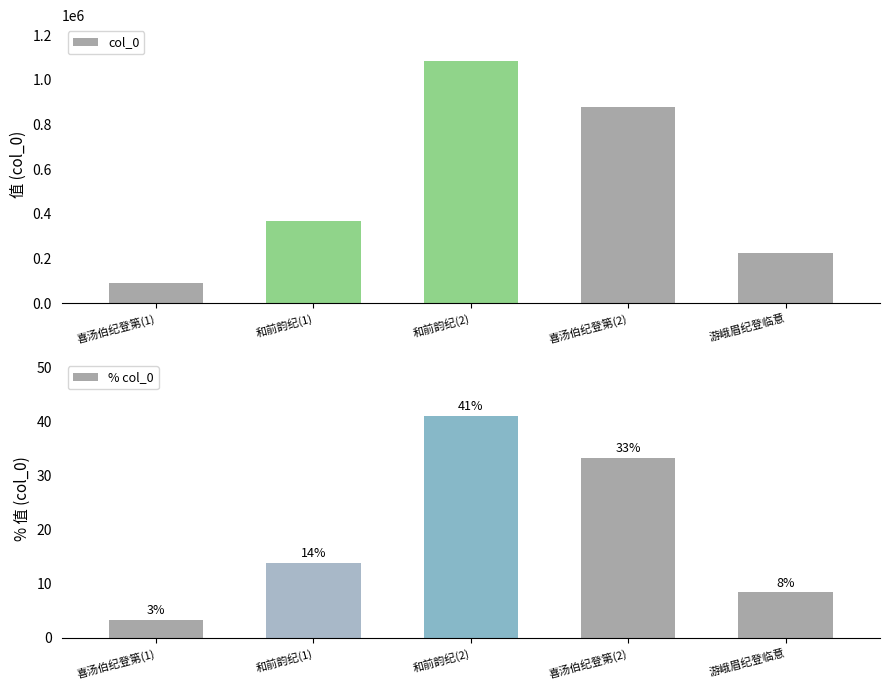

At which label does col_0 reach its peak?

和前韵纪(2)